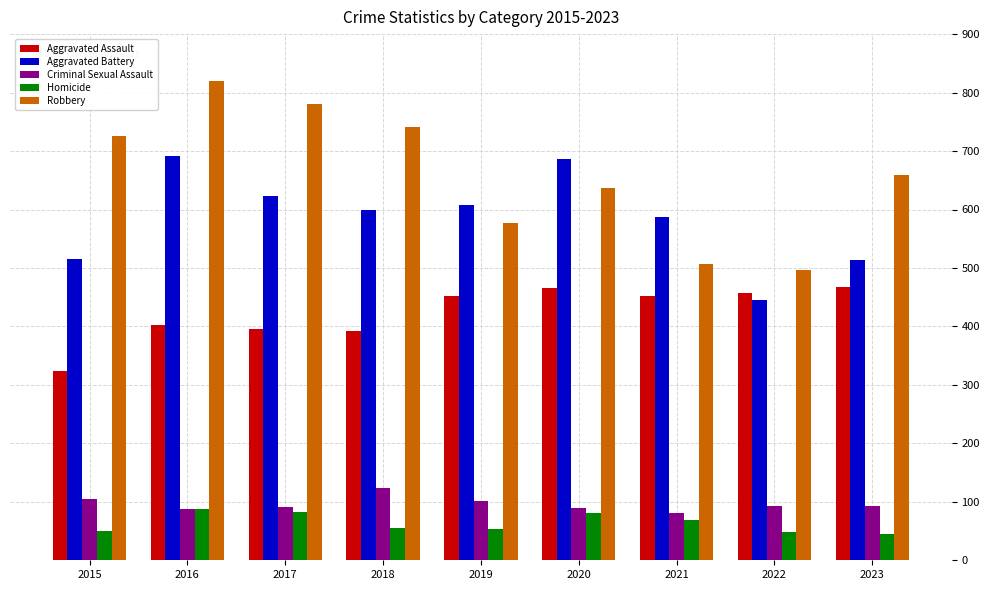

At which category is the sum across all series the highest?

2016